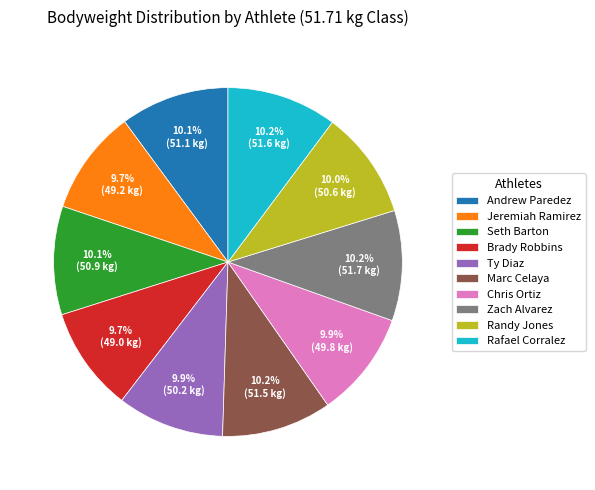

Is it true that Seth Barton is 16% of the pie?

False